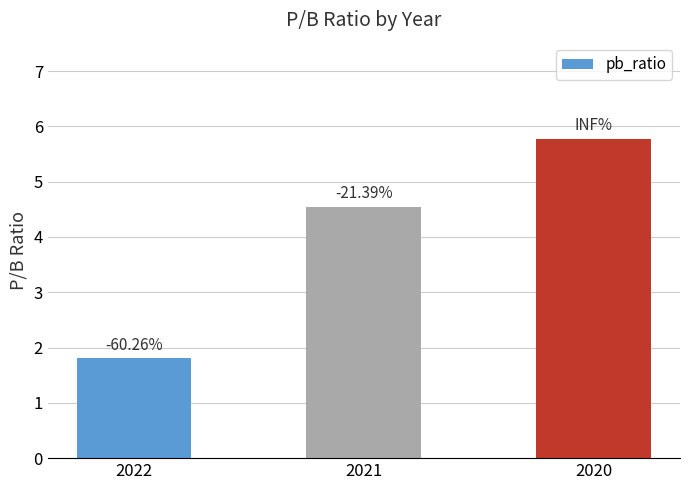

How many bars are there in total?

3